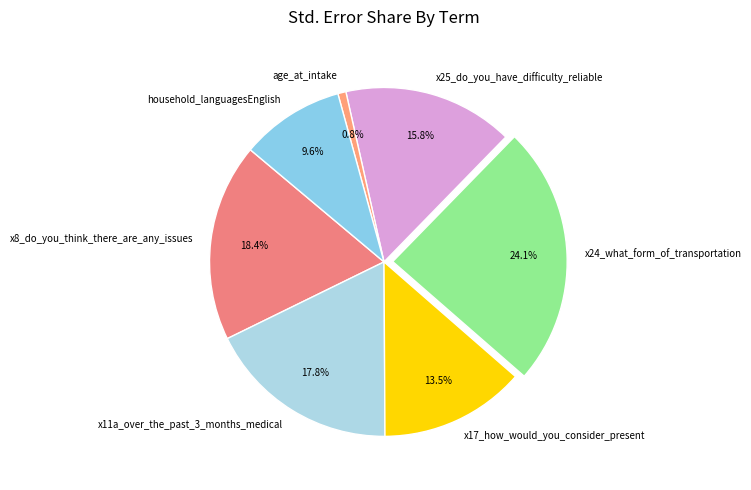

What is the largest slice in the pie chart?

x24_what_form_of_transportation